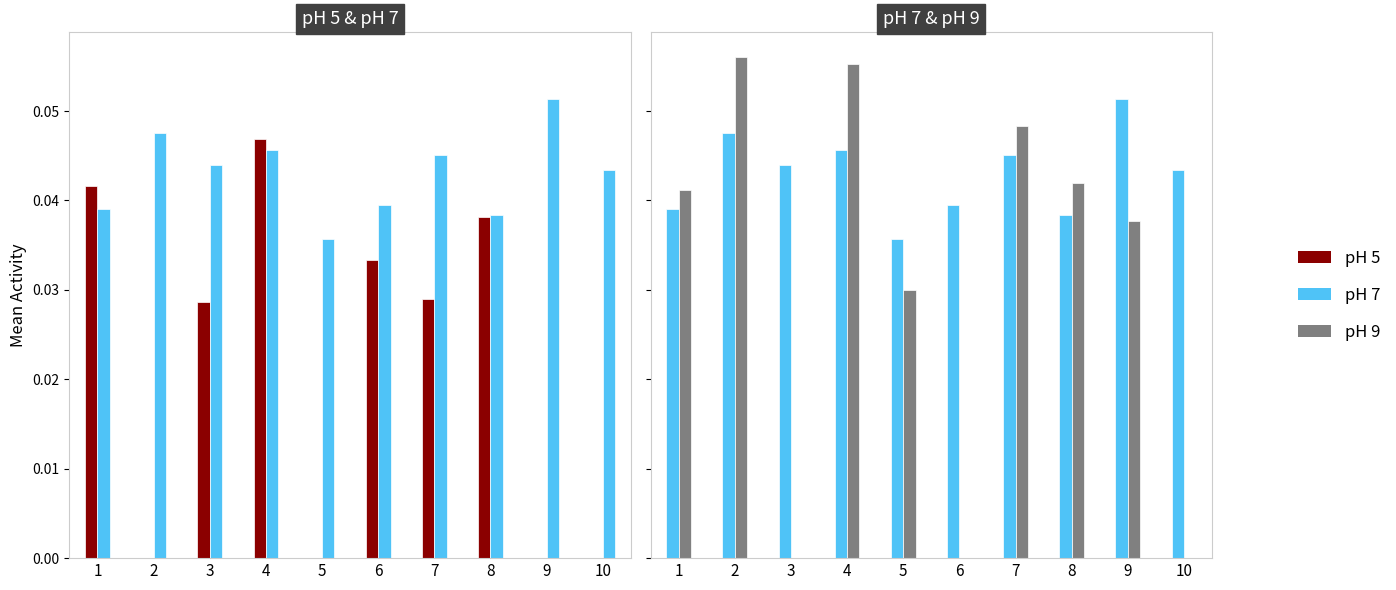

List the series in order of their peak value, lowest first.

pH 5, pH 7, pH 9